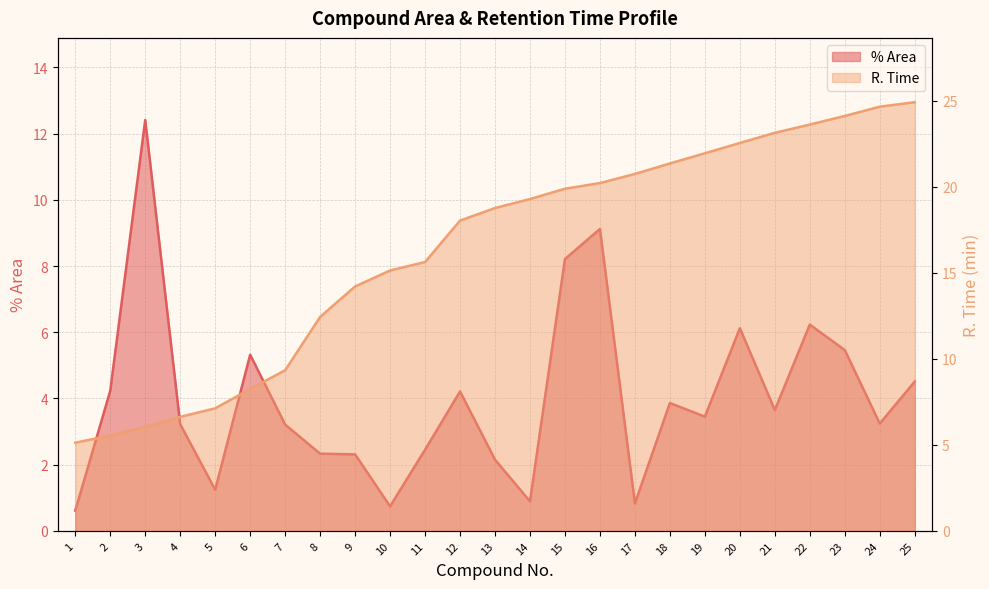

Which series has the largest total across all categories?

R. Time